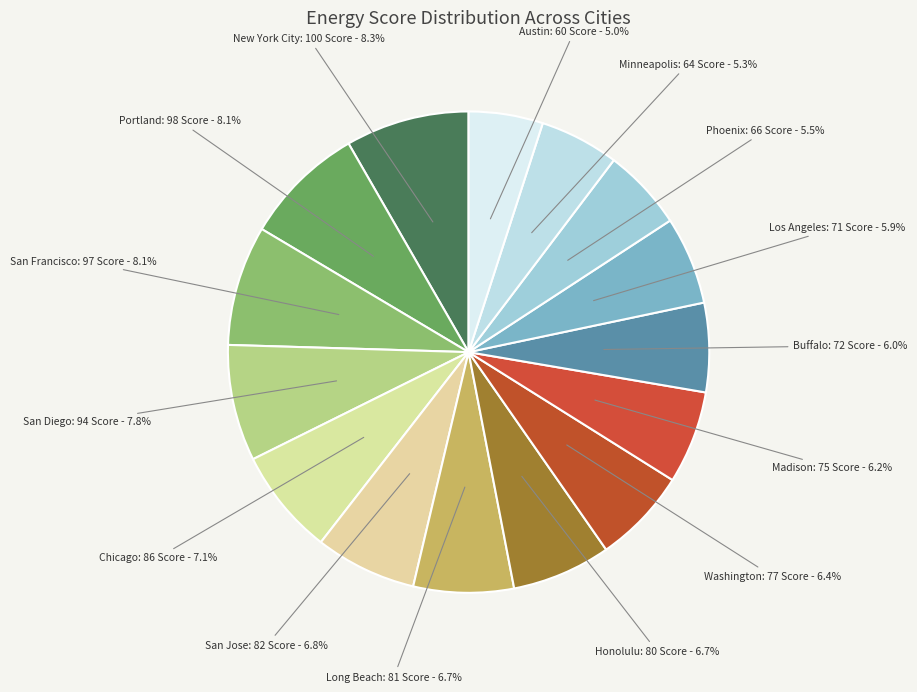

Is the sum of San Diego and Long Beach greater than half?

No